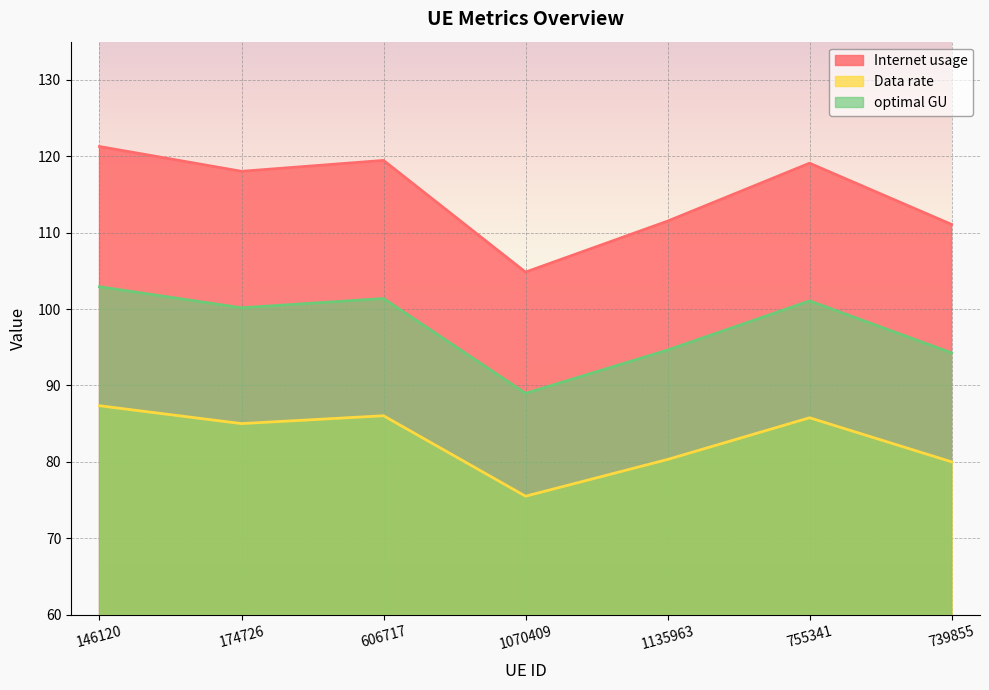

What is the spread (max minus min) of values at 1135963?

31.2